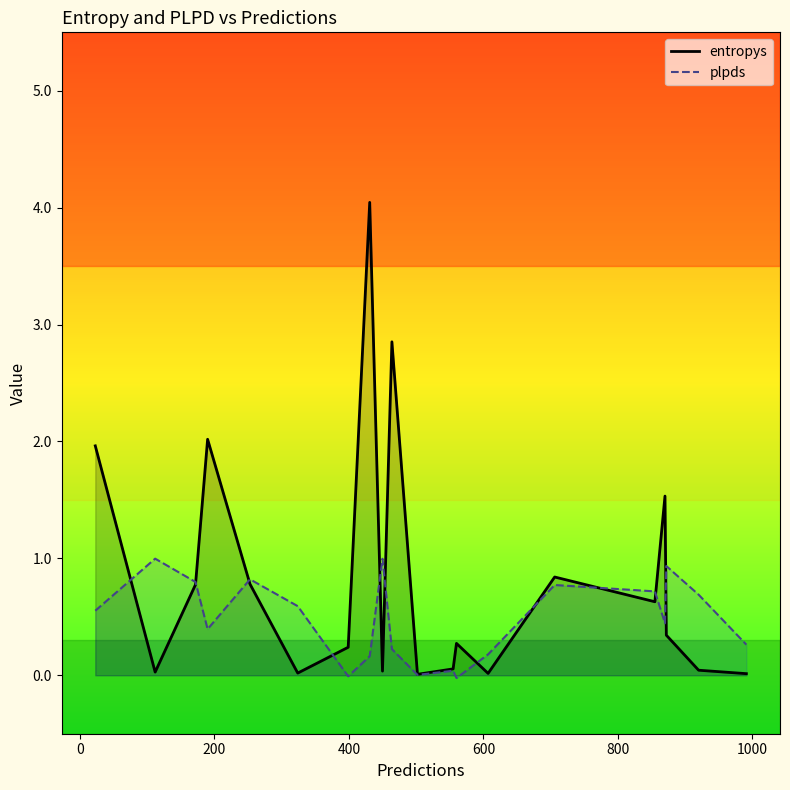

How many positive values does the plpds series have?

18